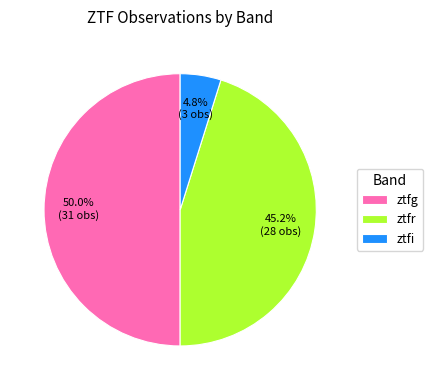

To the nearest percent, what portion does ztfg represent?

50%